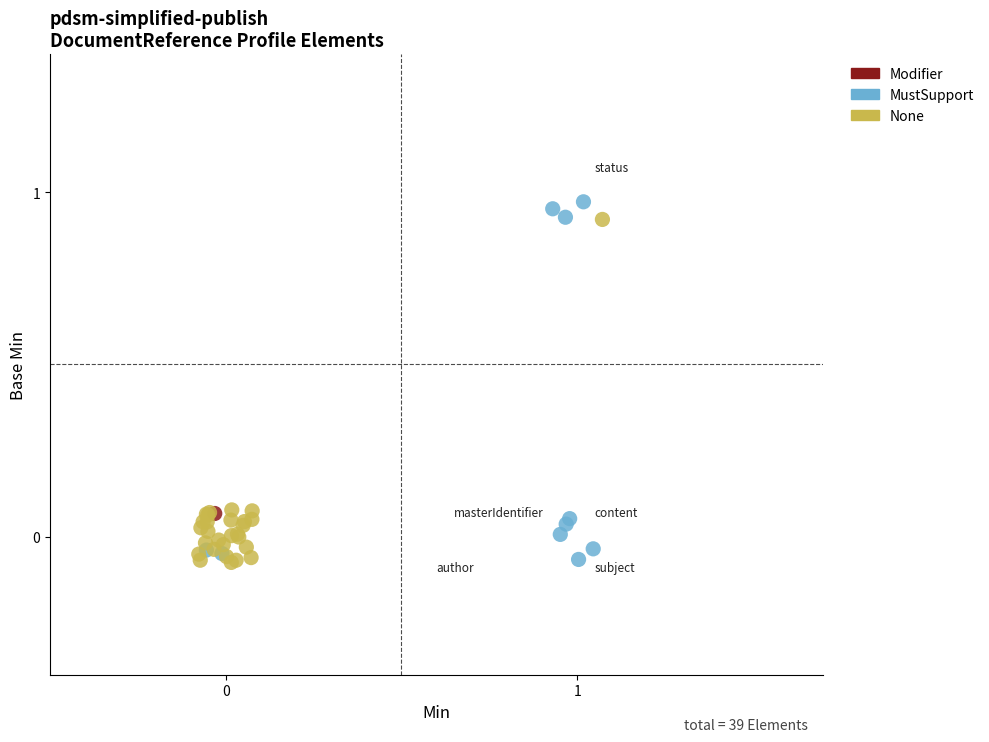

What are all the series names shown in the legend?

Modifier, MustSupport, None